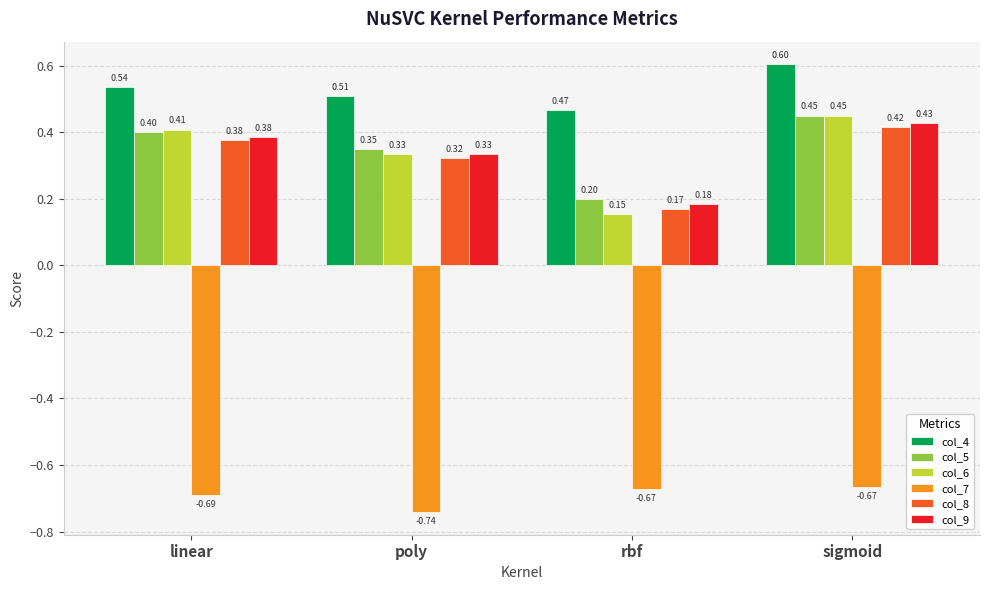

Which series has the largest total across all categories?

col_4